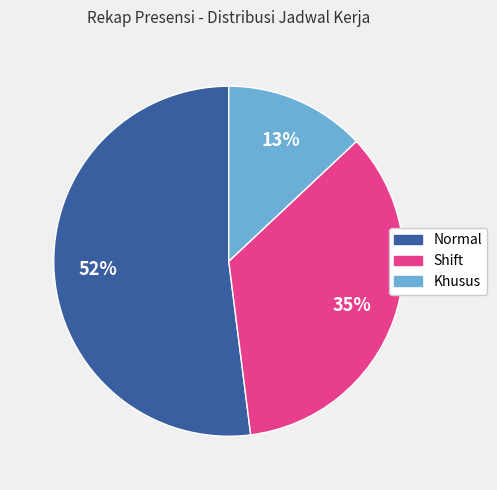

What percentage is the Khusus slice, to the nearest percent?

13%